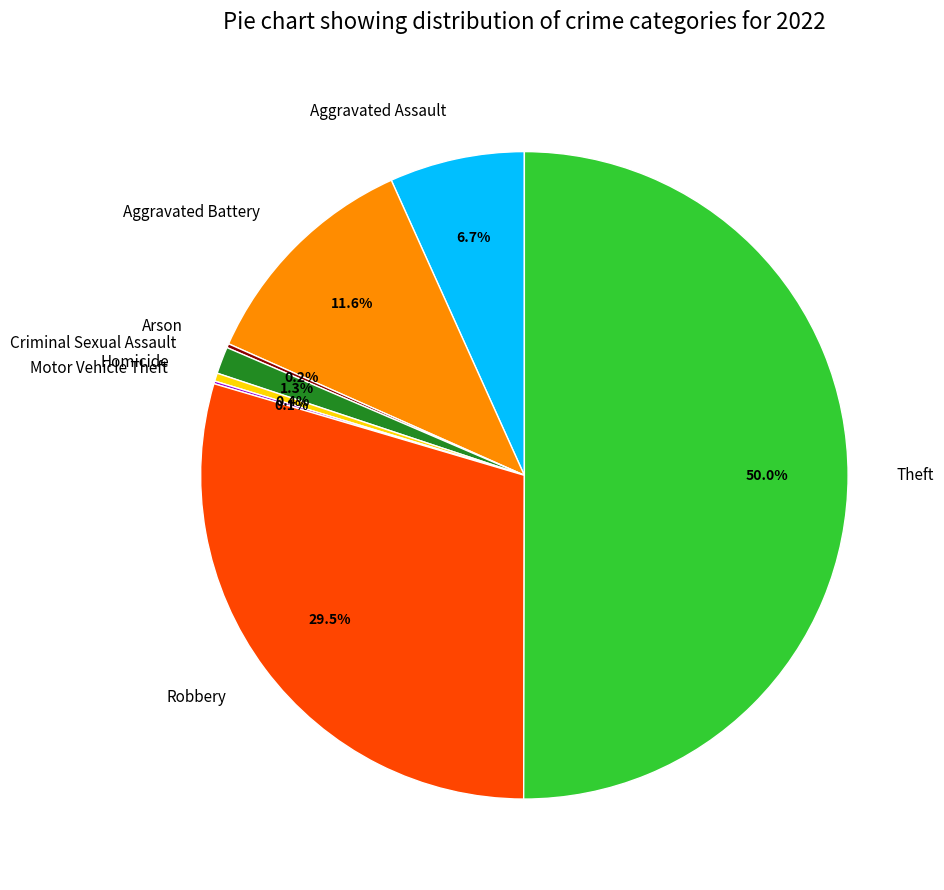

To the nearest percent, what portion does Criminal Sexual Assault represent?

1%